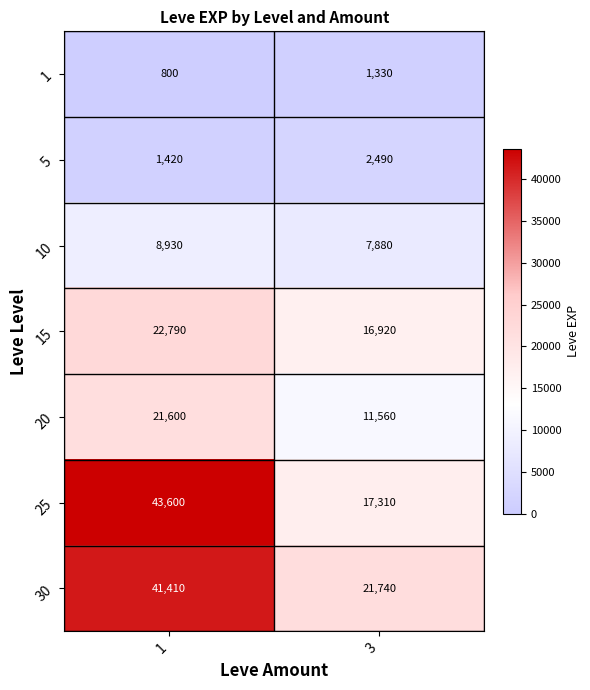

Read the 1 value at 3, to the nearest 10.

1330